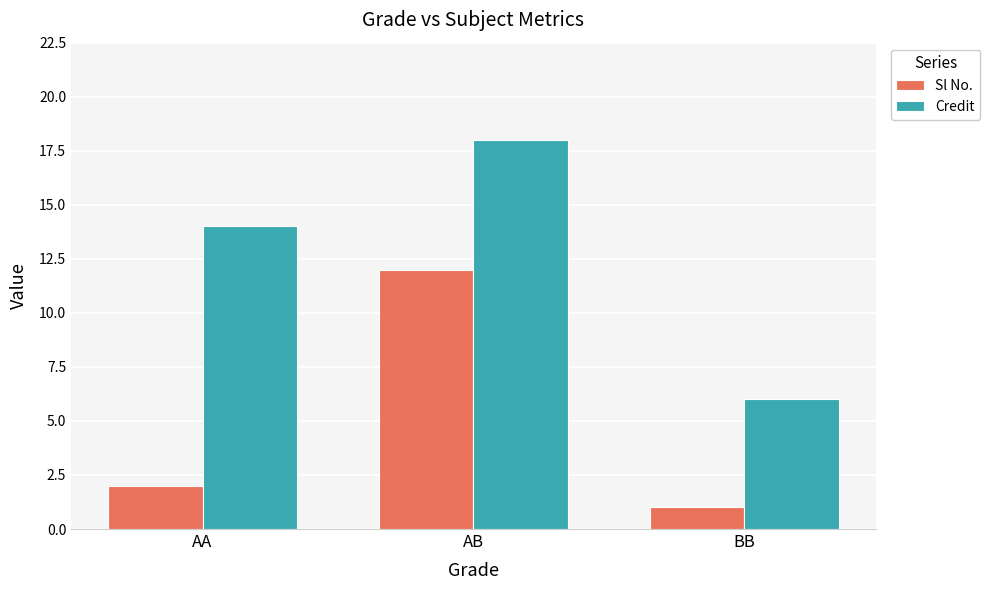

What is the value of the Credit bar at the 2nd from the left?

18